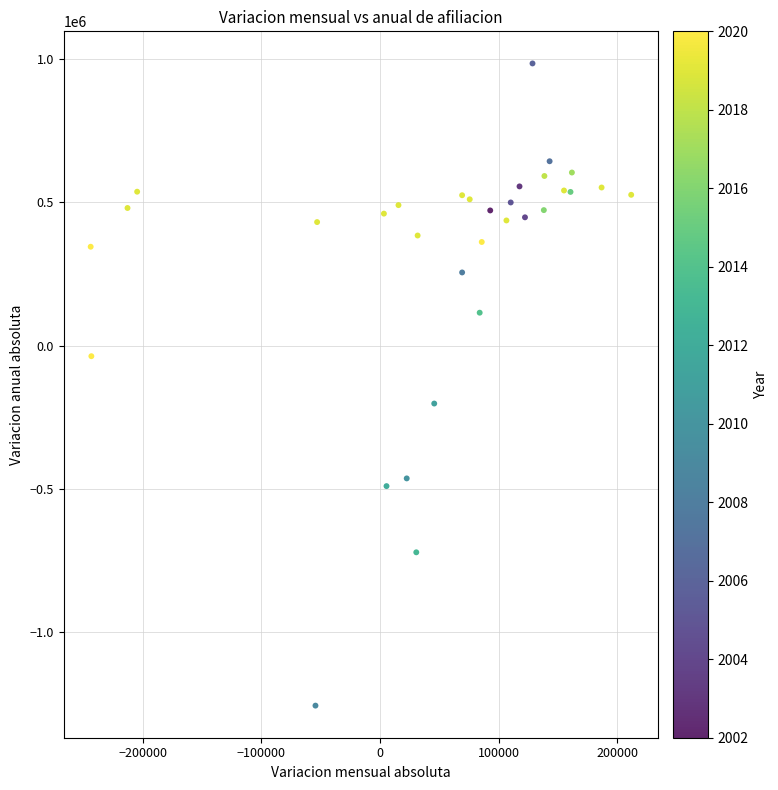

What is the range of Y values (max minus min)?

2241171.0